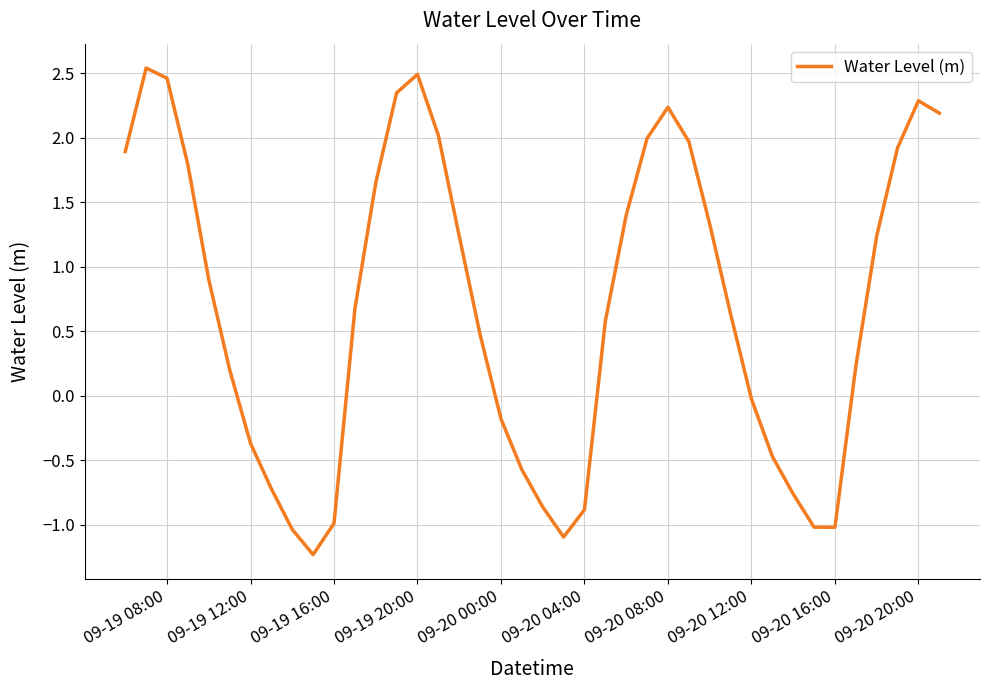

Is this an area chart (filled region under the line)?

No